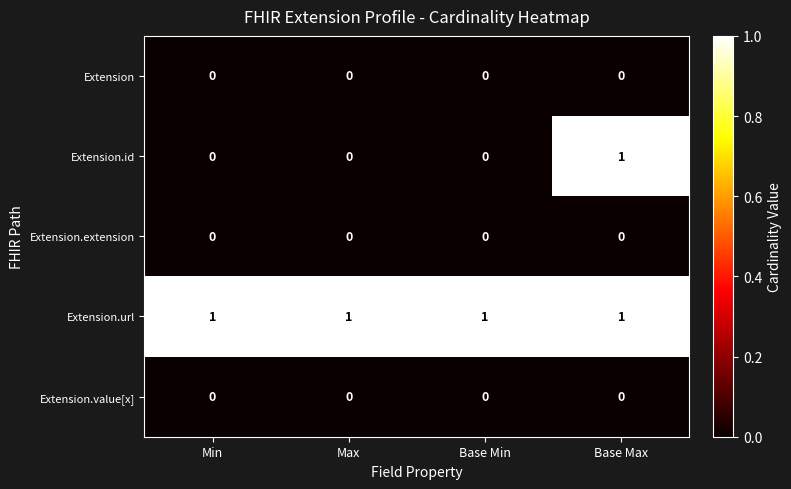

Which series has the largest range (max minus min)?

Extension.id